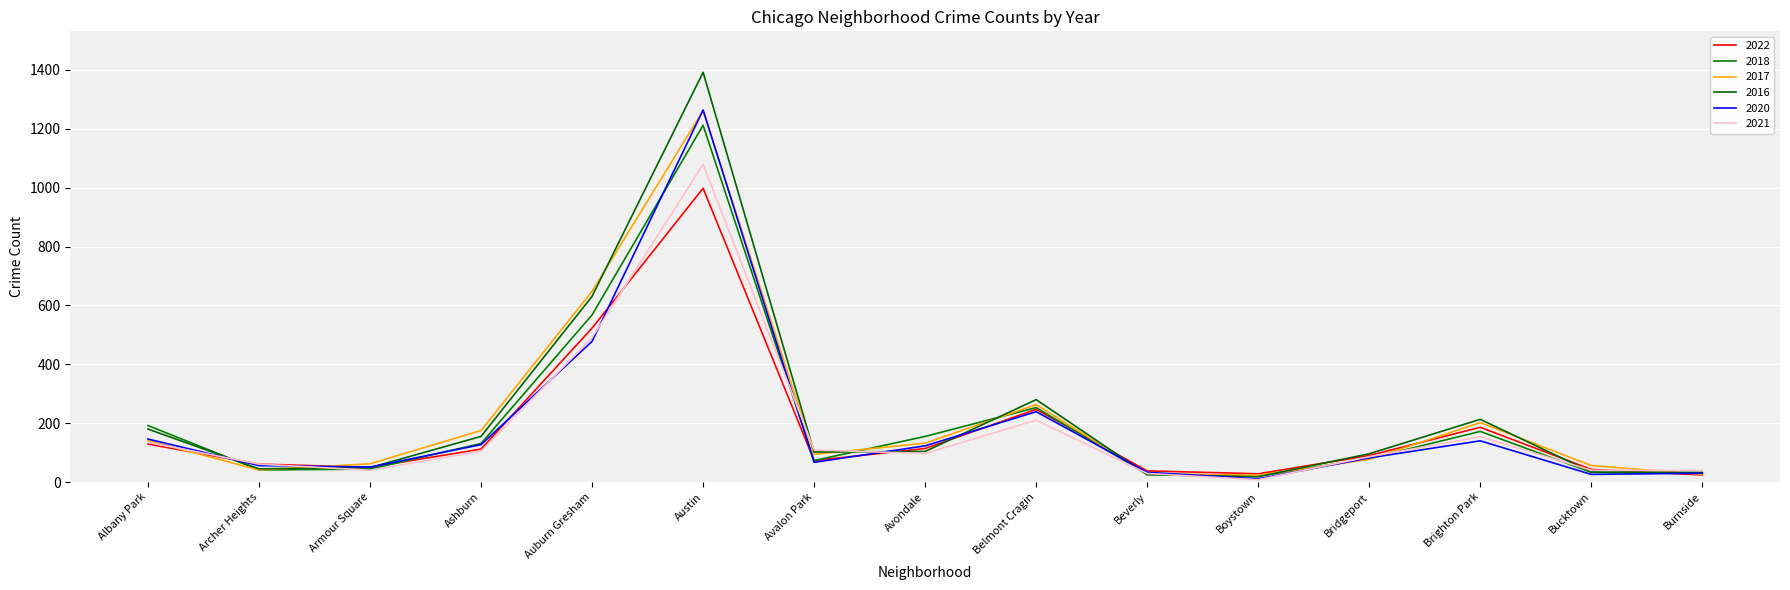

What position from the left is Archer Heights?

2